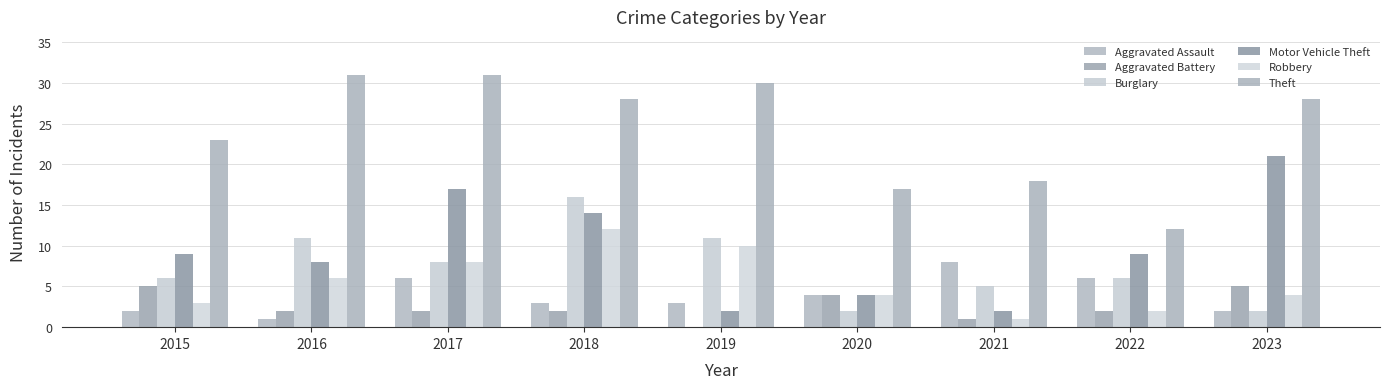

What are all the series names shown in the legend?

Aggravated Assault, Aggravated Battery, Burglary, Motor Vehicle Theft, Robbery, Theft